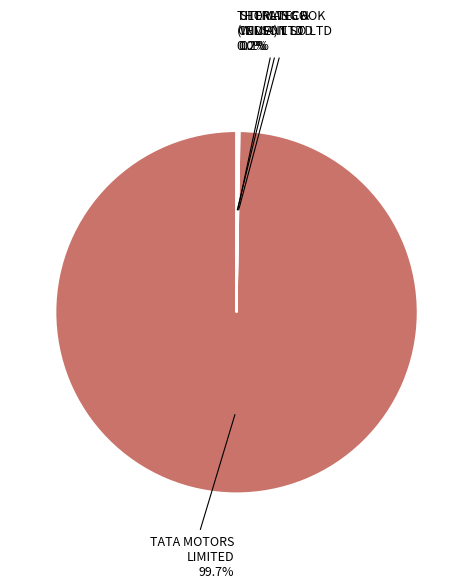

Which slice represents more than half of the pie?

TATA MOTORS LIMITED